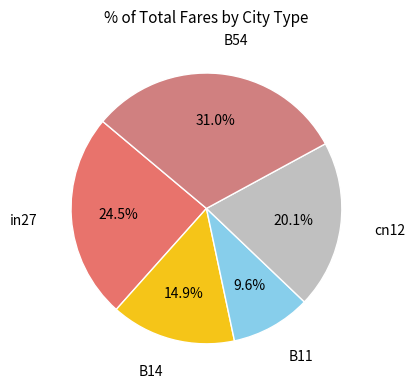

Which category has the biggest portion of the pie?

B54